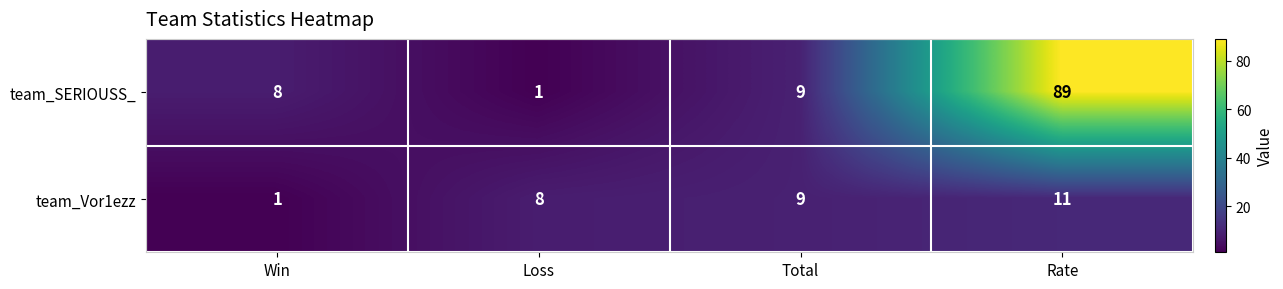

What is the greatest value displayed?

89